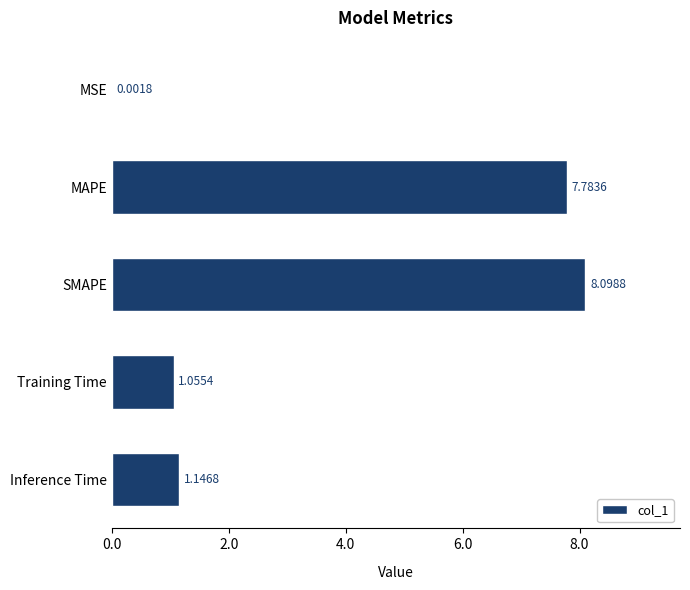

Approximately how many times larger is the value at SMAPE compared to Inference Time?

7.1